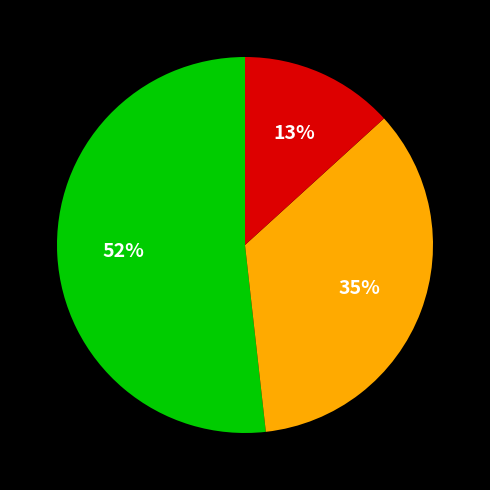

Does any single category account for the majority?

Yes